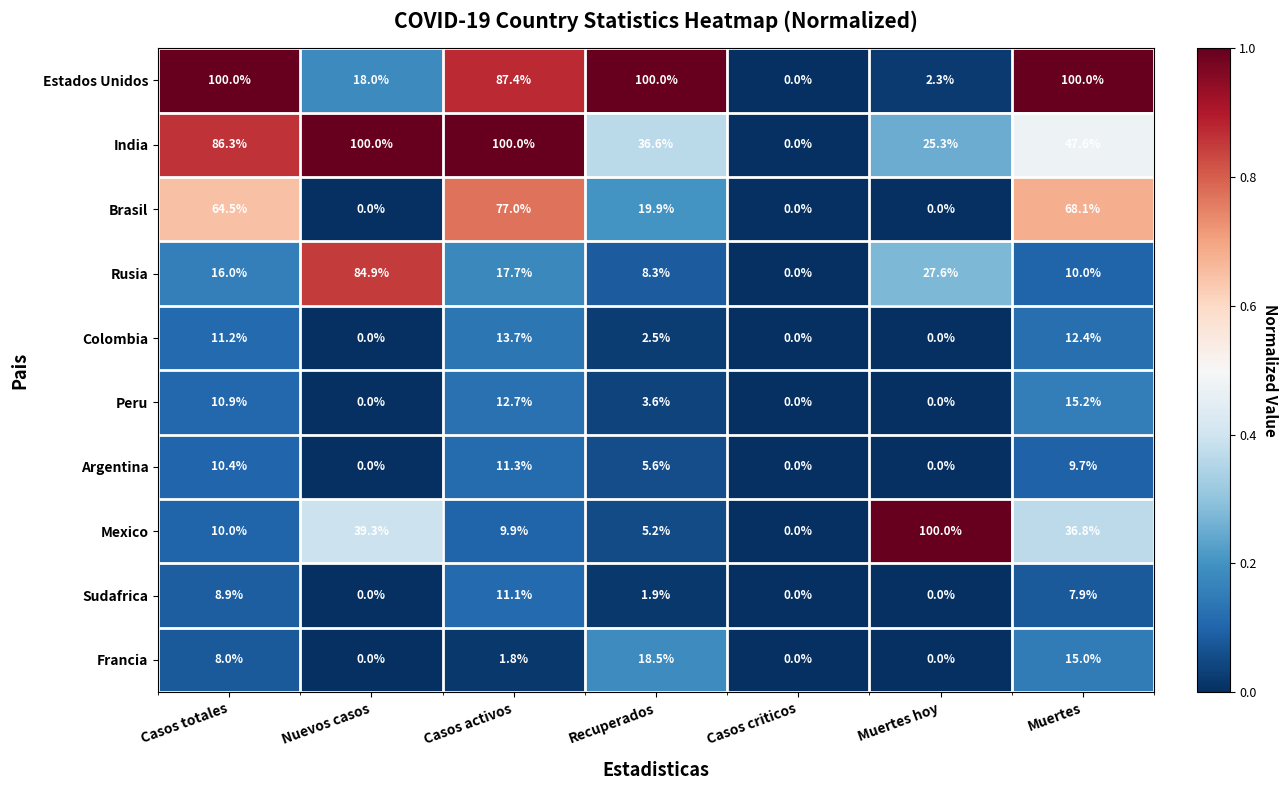

At which label is Rusia closest to 42?

Muertes hoy